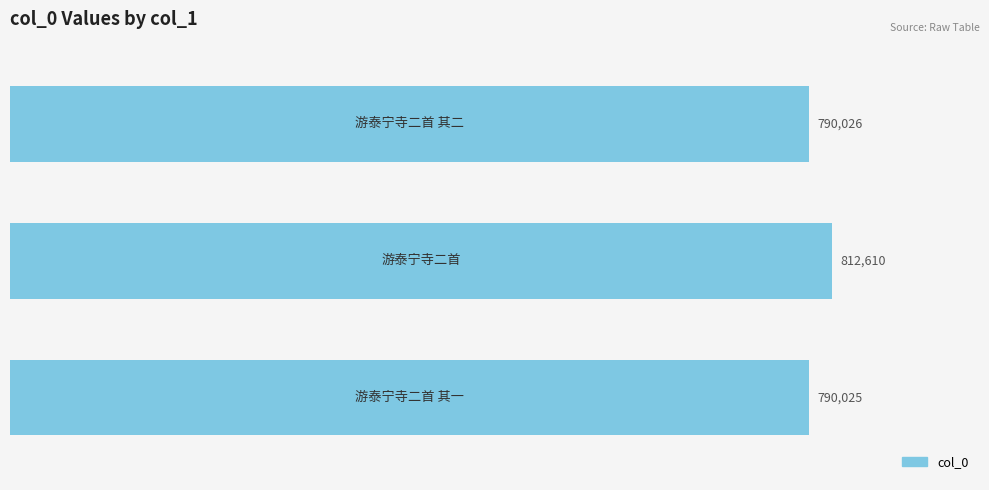

What is the smallest value displayed?

790025